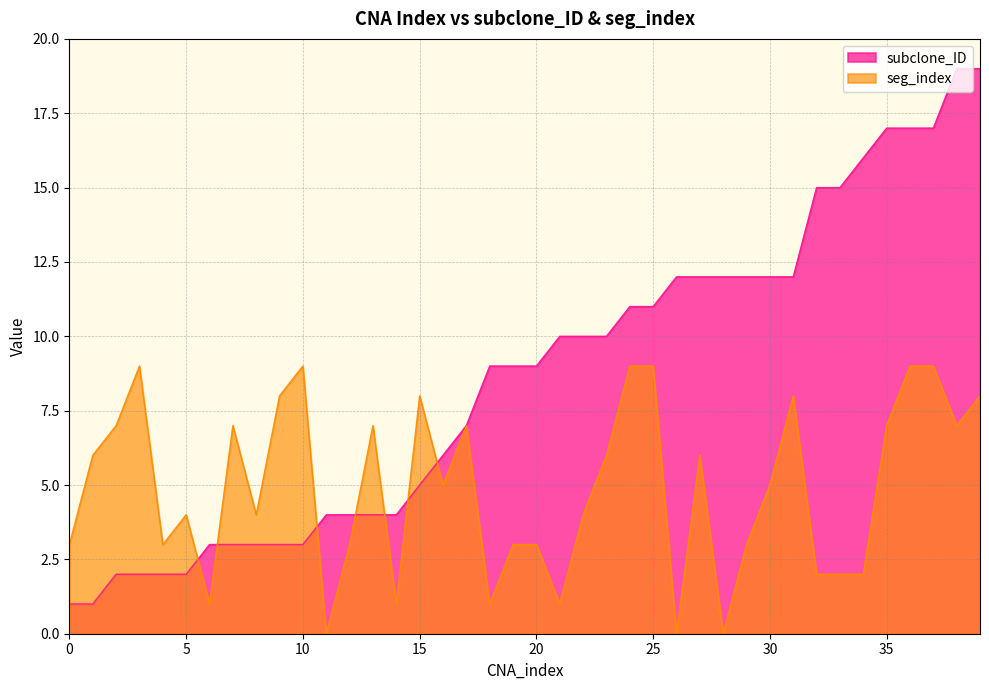

At which category is the sum across all series the highest?

39